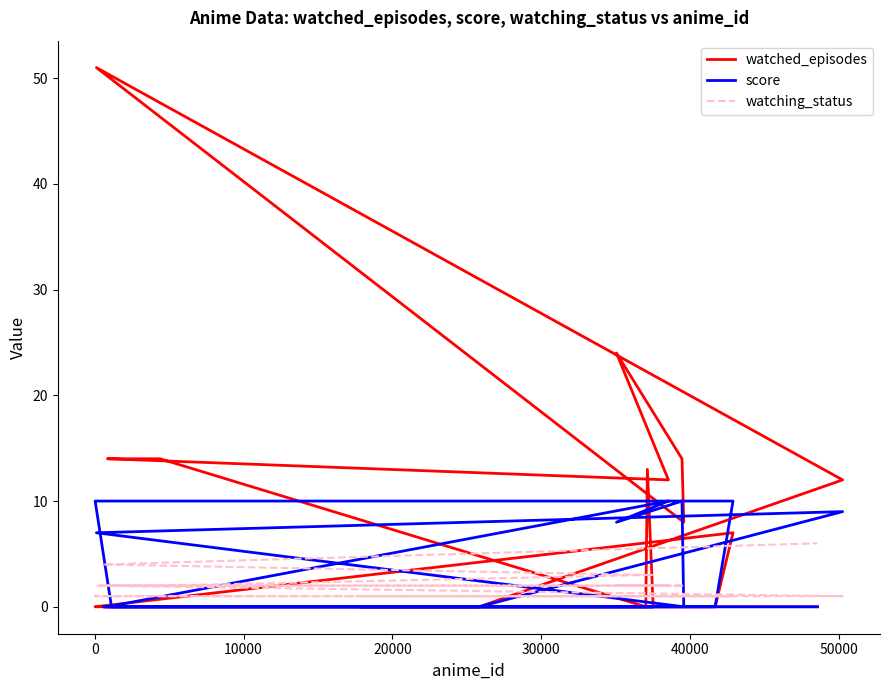

The watching_status series shows 1 at 11. True or false?

False